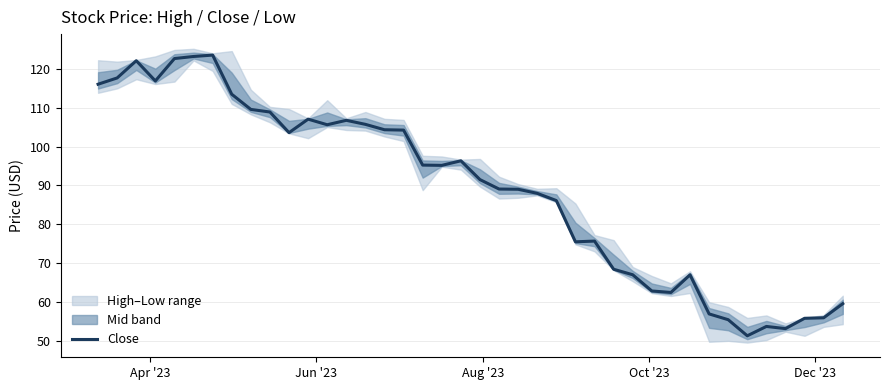

What is the maximum value shown in the chart?

123.6